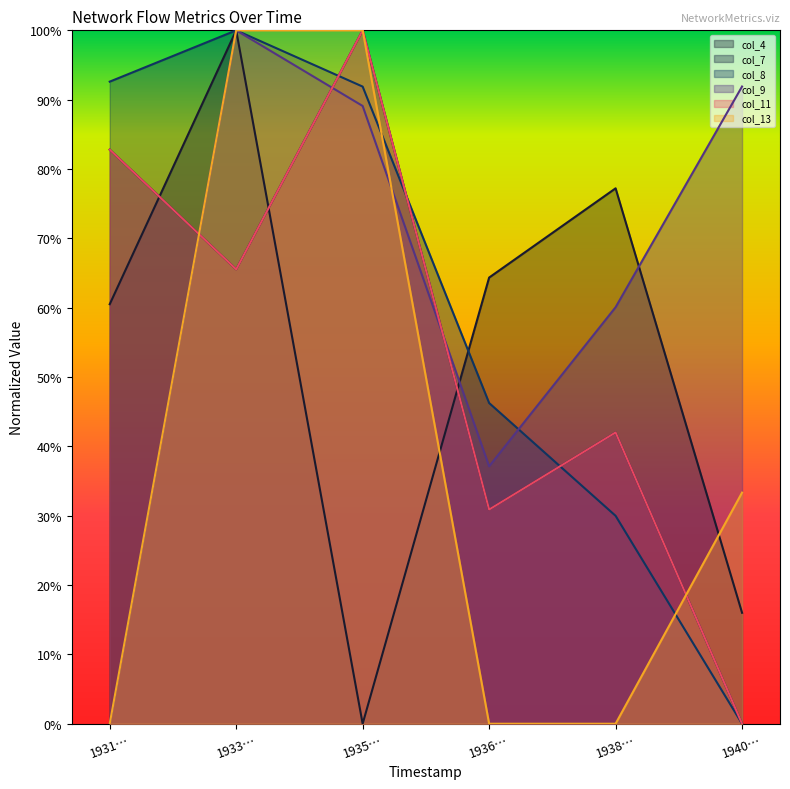

In col_4, how many points are higher than both neighbors (excluding endpoints)?

2